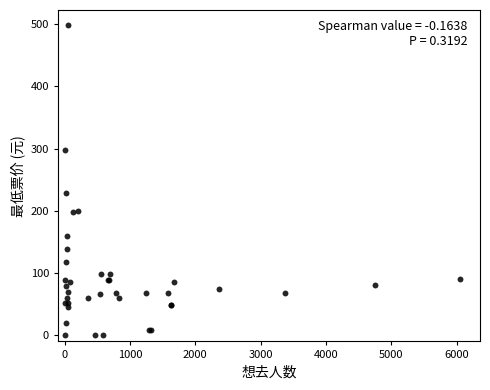

What Y value in the scatter plot is closest to 249?

228.0